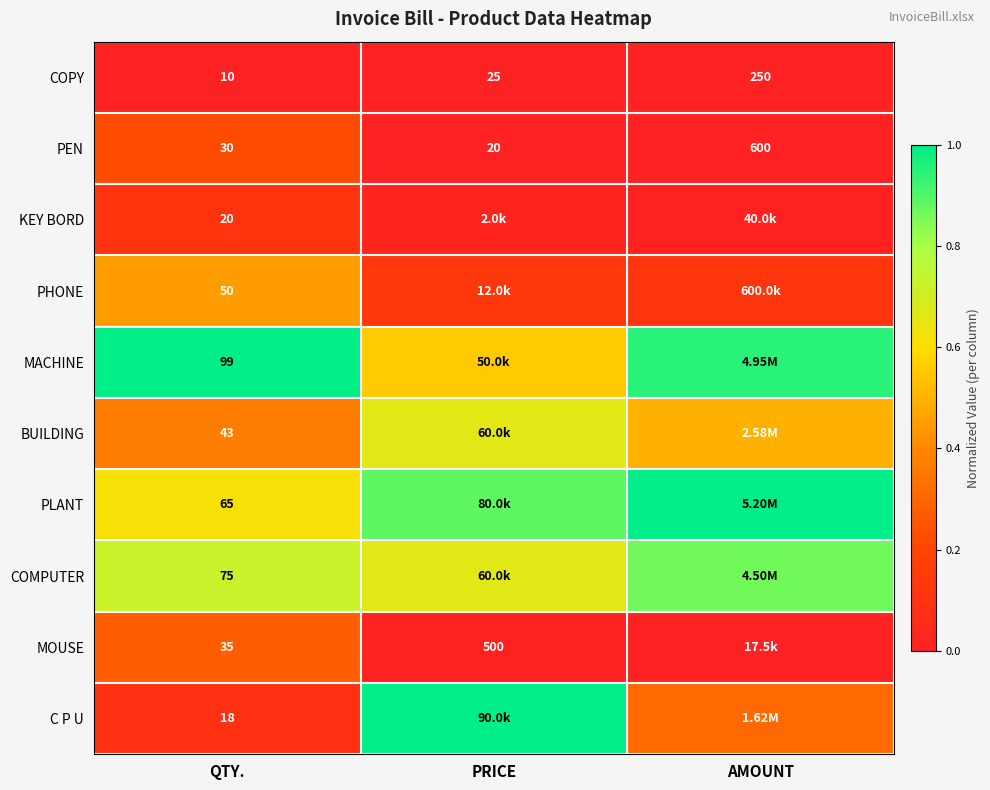

List the labels in order of C P U value, largest first.

PRICE, AMOUNT, QTY.